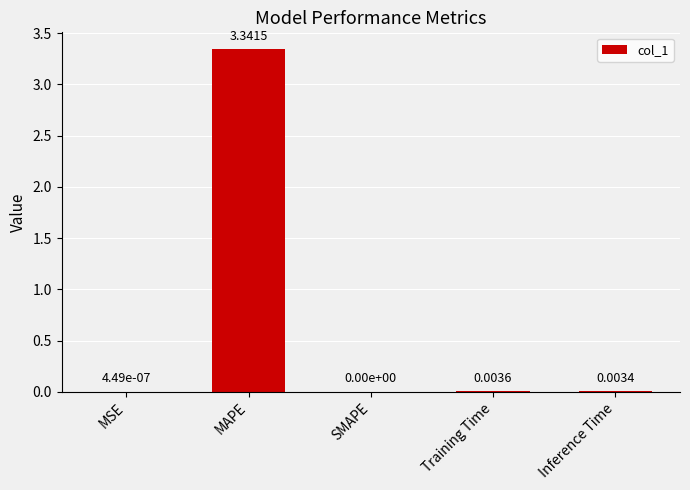

Which category has the highest value across all series?

MAPE